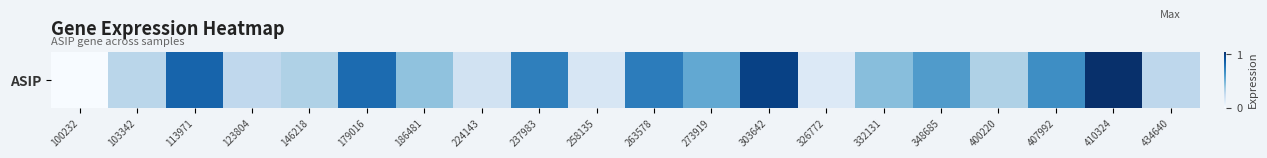

Reading left to right, extract all data points from this chart.

100232=0.0	103342=0.3	113971=0.8	123804=0.3	146218=0.3	179016=0.8	186481=0.4	224143=0.2	237983=0.7	258135=0.2	263578=0.7	273919=0.6	303642=1.0	326772=0.1	332131=0.5	348685=0.6	400220=0.3	407992=0.7	410324=1.1	434640=0.3